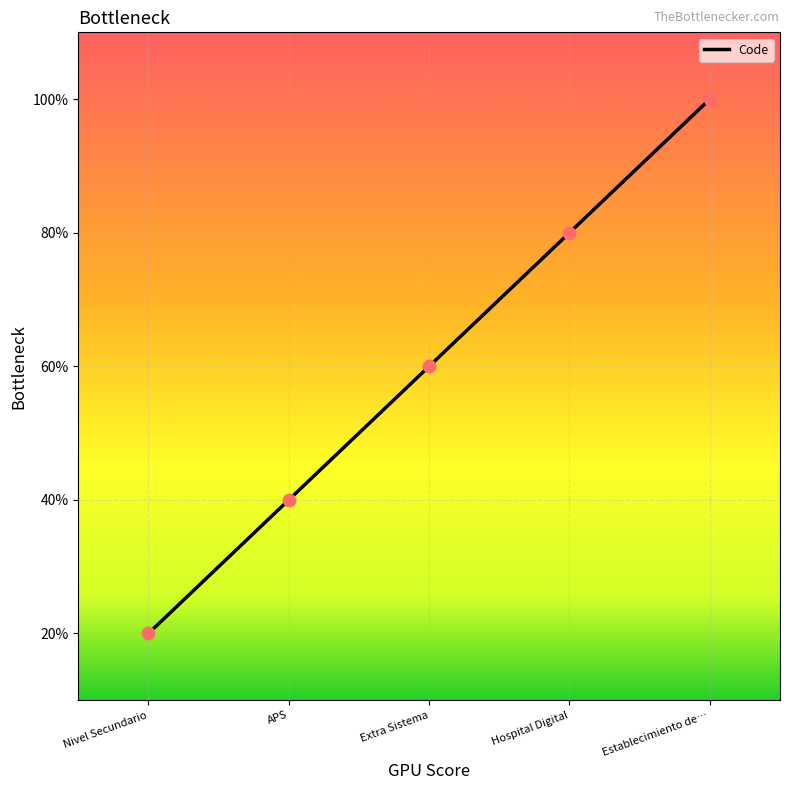

Approximately how many times larger is the value at Extra Sistema compared to Hospital Digital?

0.8